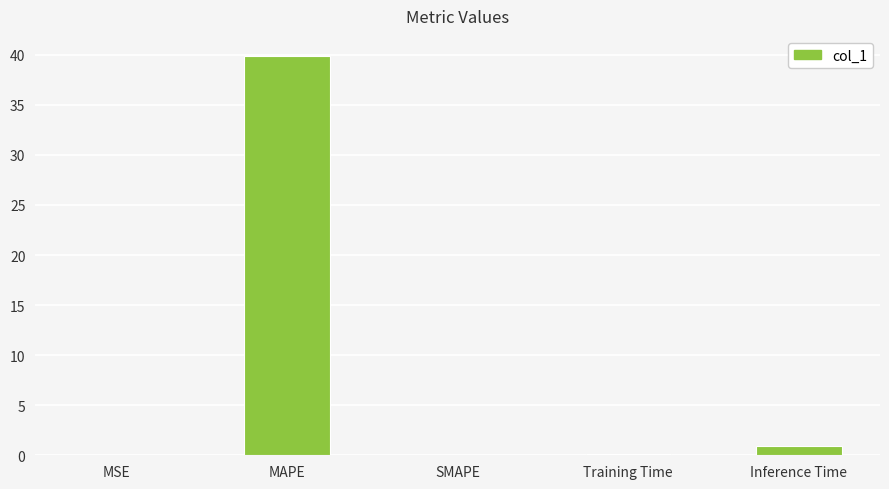

The value at SMAPE is 0.0. True or false?

True